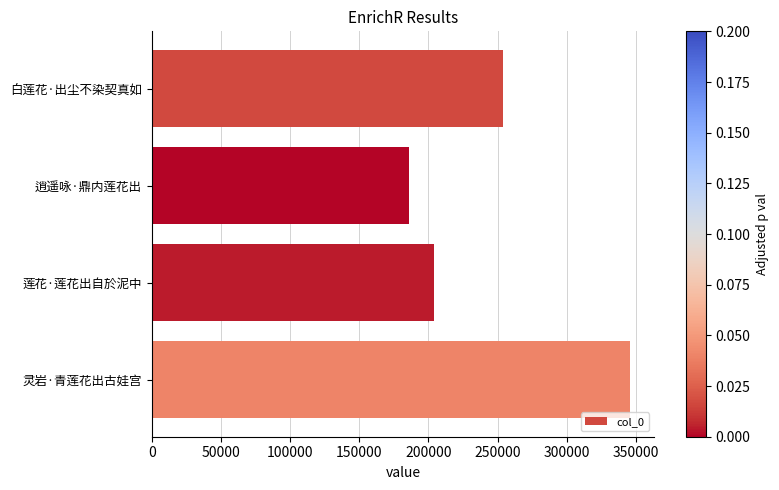

Is it true that the value at 灵岩·青莲花出古娃宫 is 346060?

True